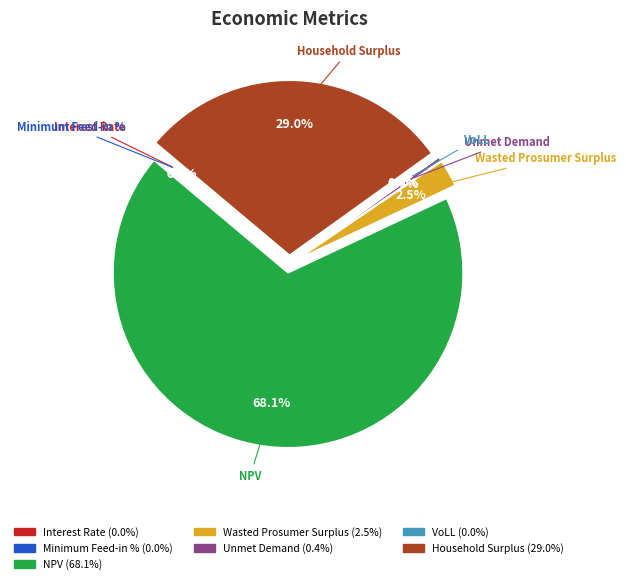

True or false: Wasted Prosumer Surplus accounts for 1% of the total.

False